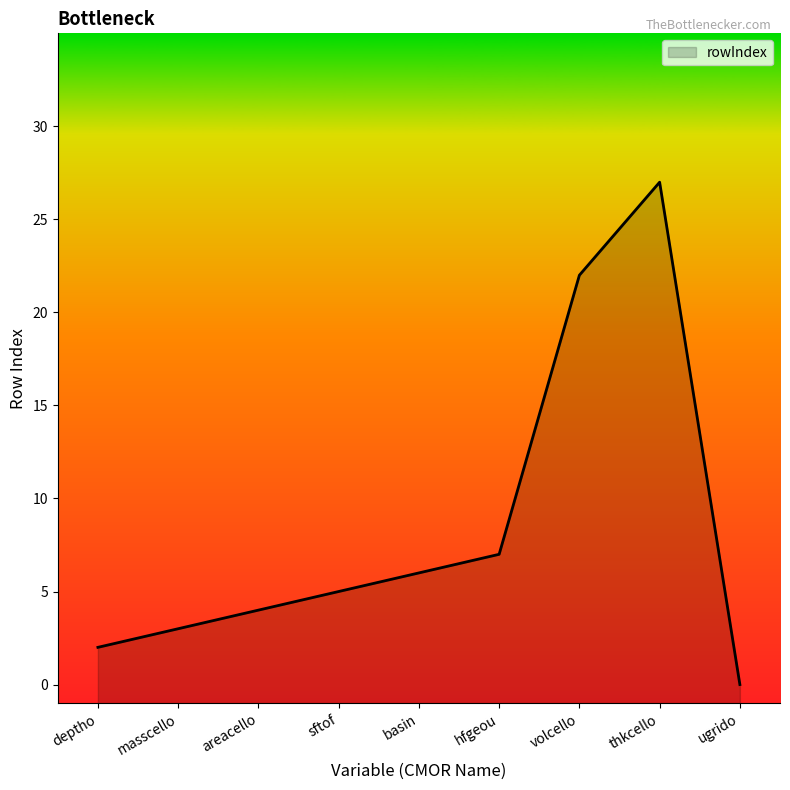

Between volcello and hfgeou, which is larger?

volcello